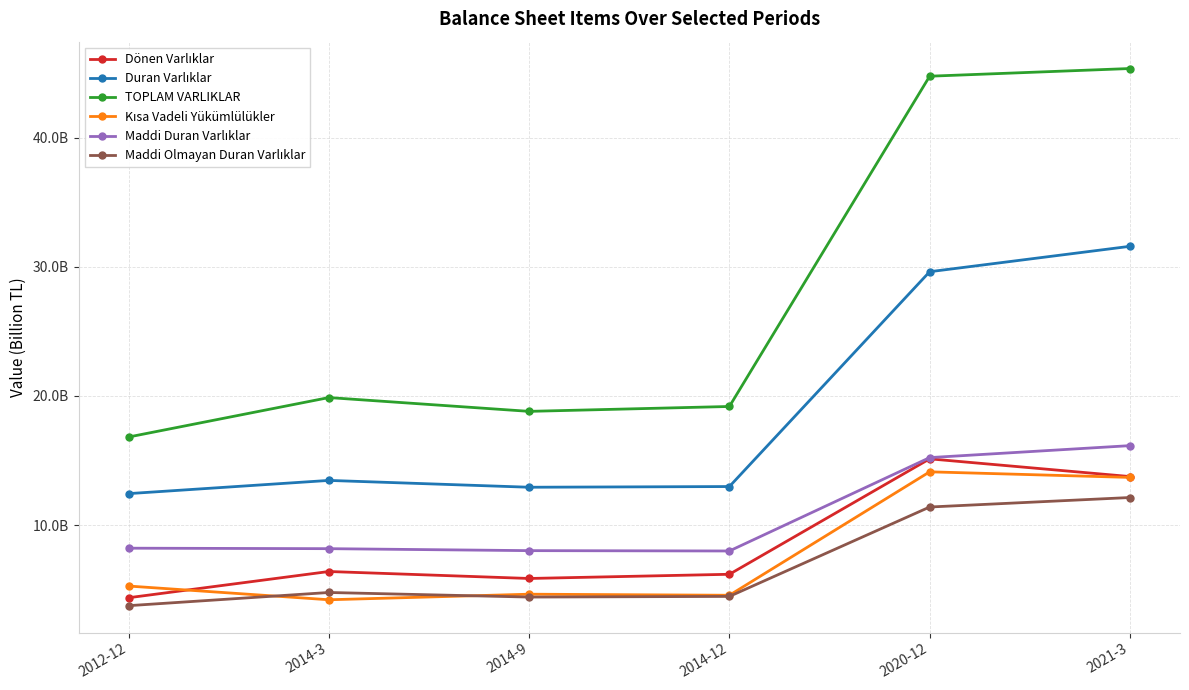

At how many categories does at least one series exceed 11?

6